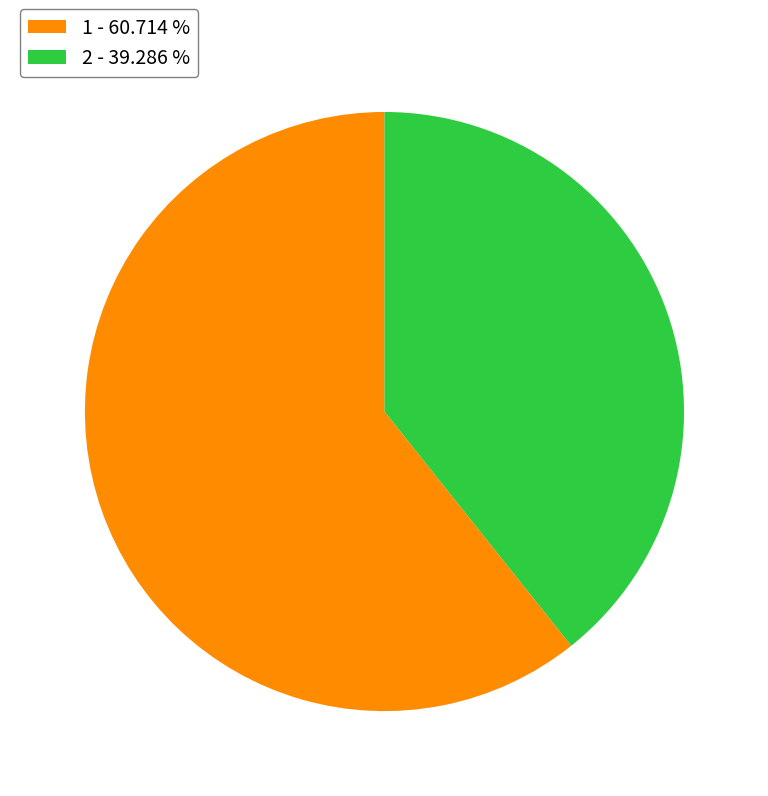

The 1 slice represents 61% of the pie. True or false?

True